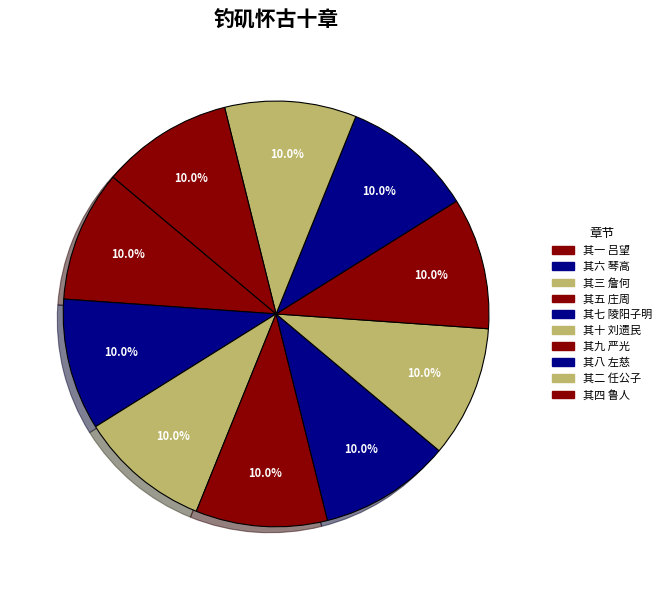

Do 其五 庄周 and 其四 鲁人 together represent more than half of the pie?

No